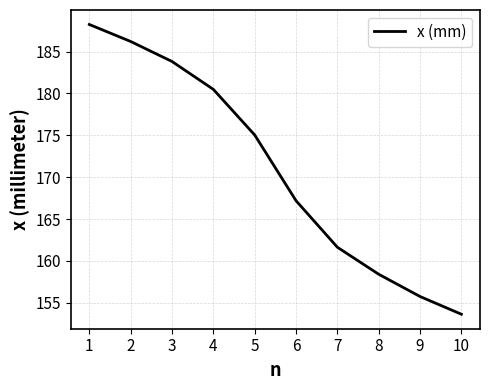

Which has a higher value, 6 or 5?

5